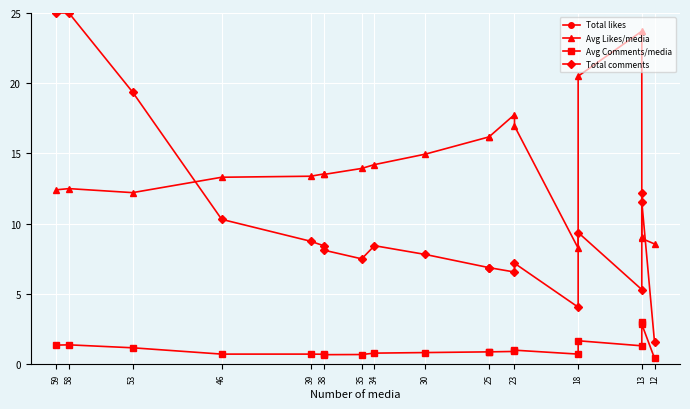

What is the minimum value for Avg Likes/media?

8.3